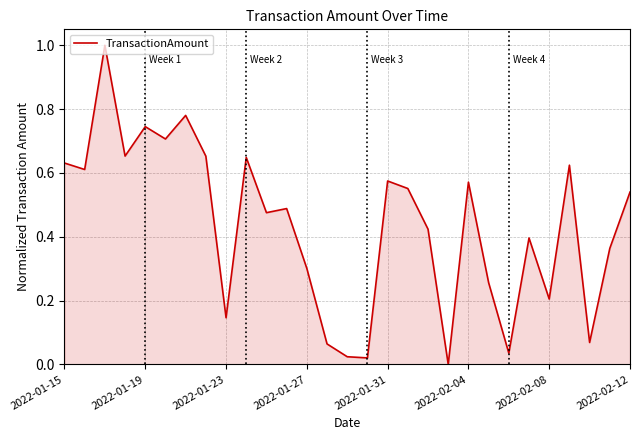

What is the maximum value shown in the chart?

1.0